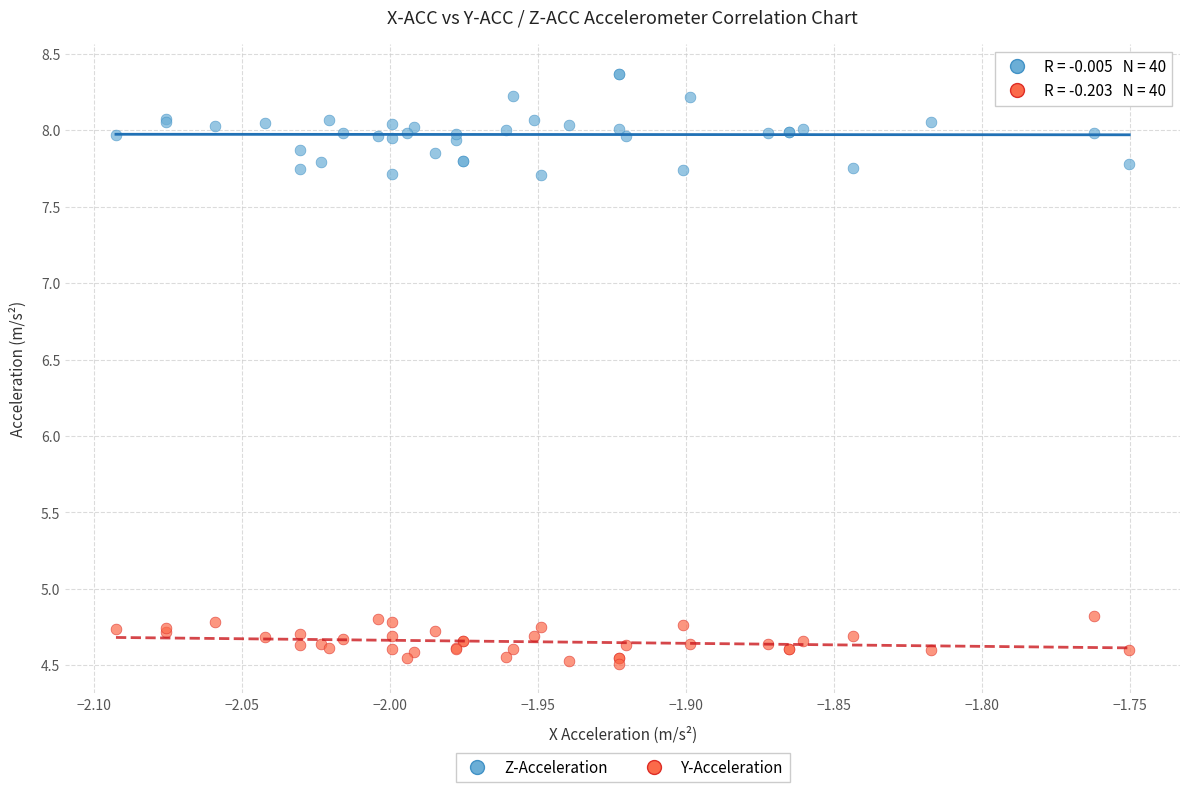

What are all the series names shown in the legend?

Z-Acceleration, Y-Acceleration